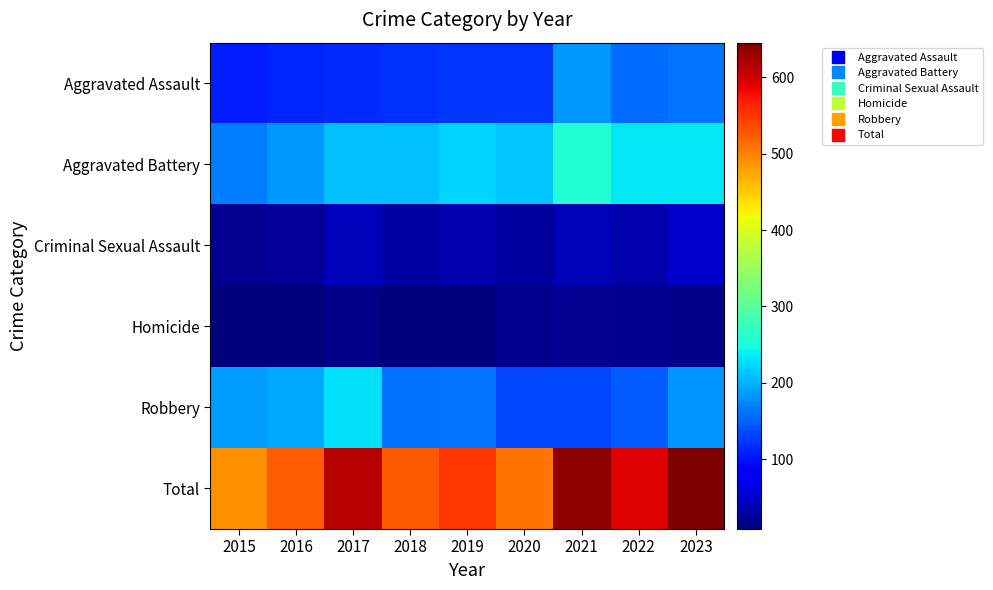

Between 2015 and 2019, which is larger?

2019